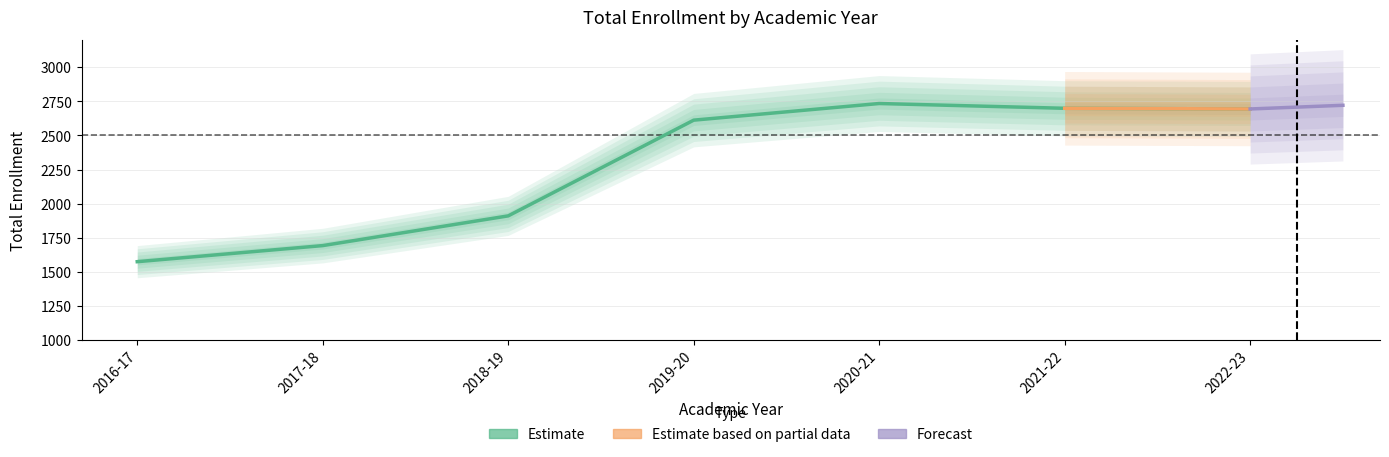

What is the change in value from 2018-19 to 2022-23?

+784